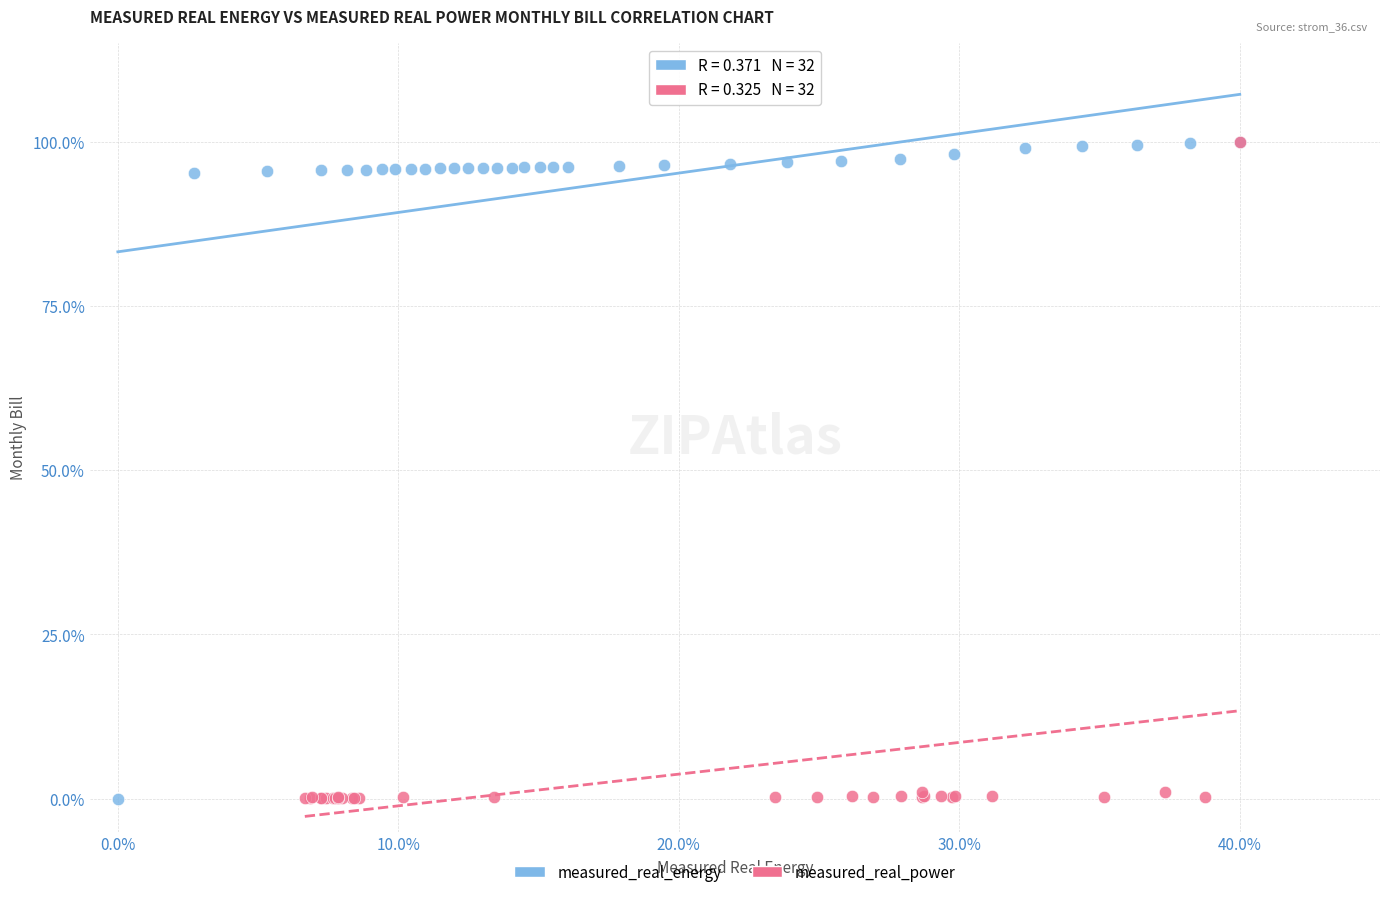

What are all the series names shown in the legend?

measured_real_energy, measured_real_power